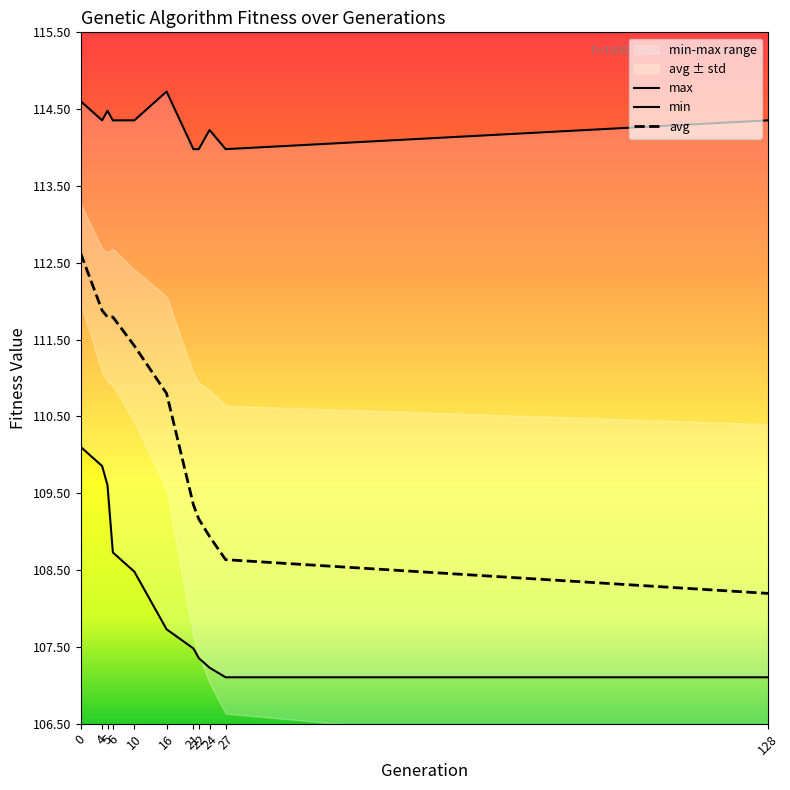

What is the maximum value for avg?

112.6